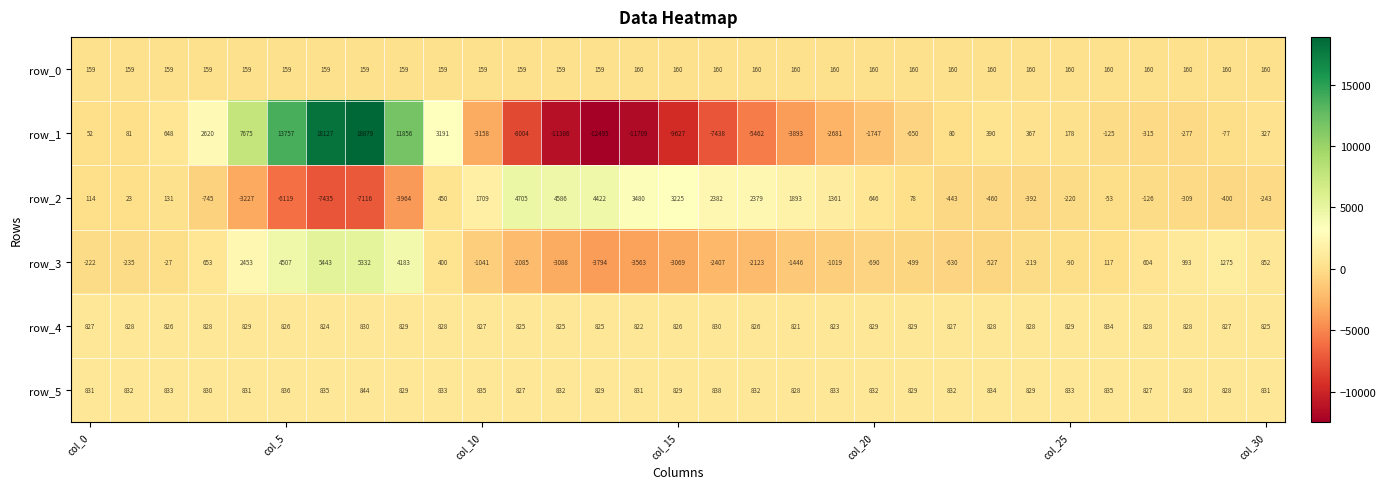

List the series in order of their peak value, highest first.

row_1, row_3, row_2, row_5, row_4, row_0